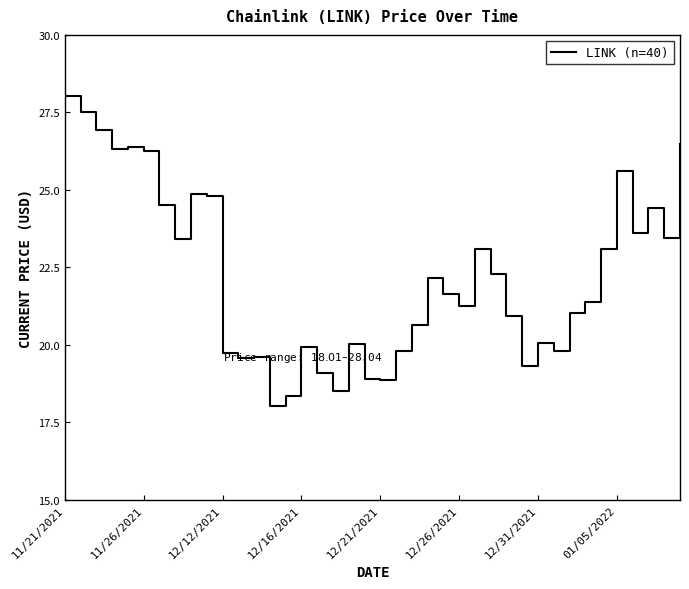

What is the difference between the maximum and minimum values?

10.0